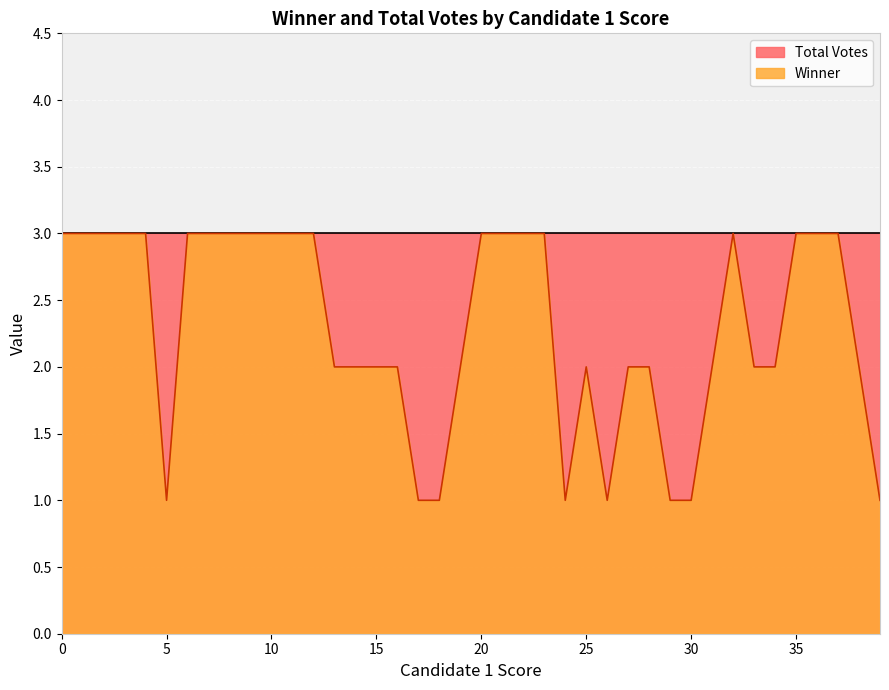

How many interior local peaks (higher than both neighbors) does the data have?

2